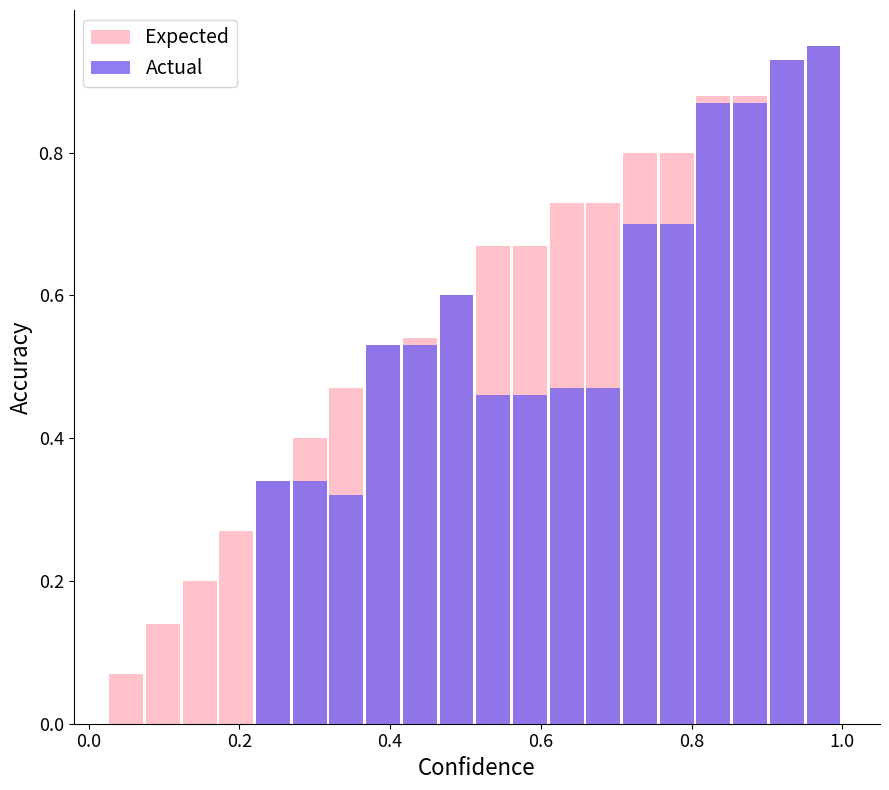

What is the approximate value of Expected at 0.6?

0.7